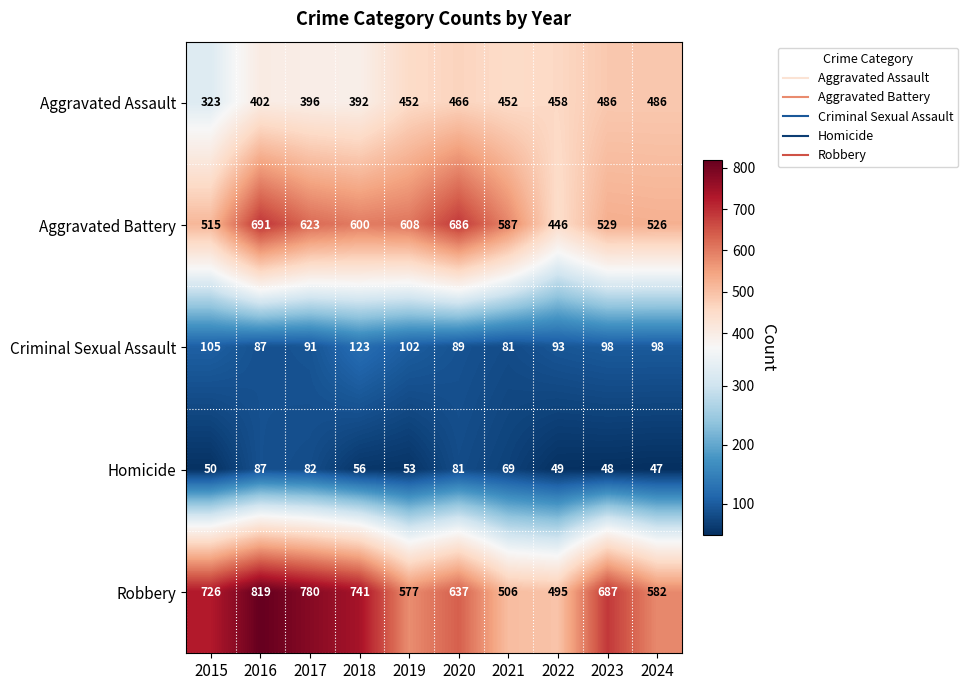

What is the difference between the highest and lowest values at 2016?

732